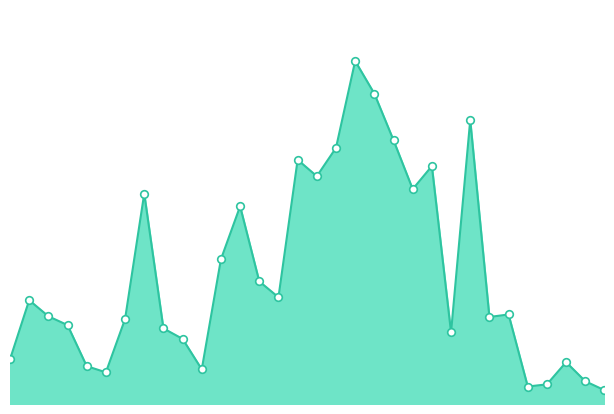

How many lines are shown in the chart?

1